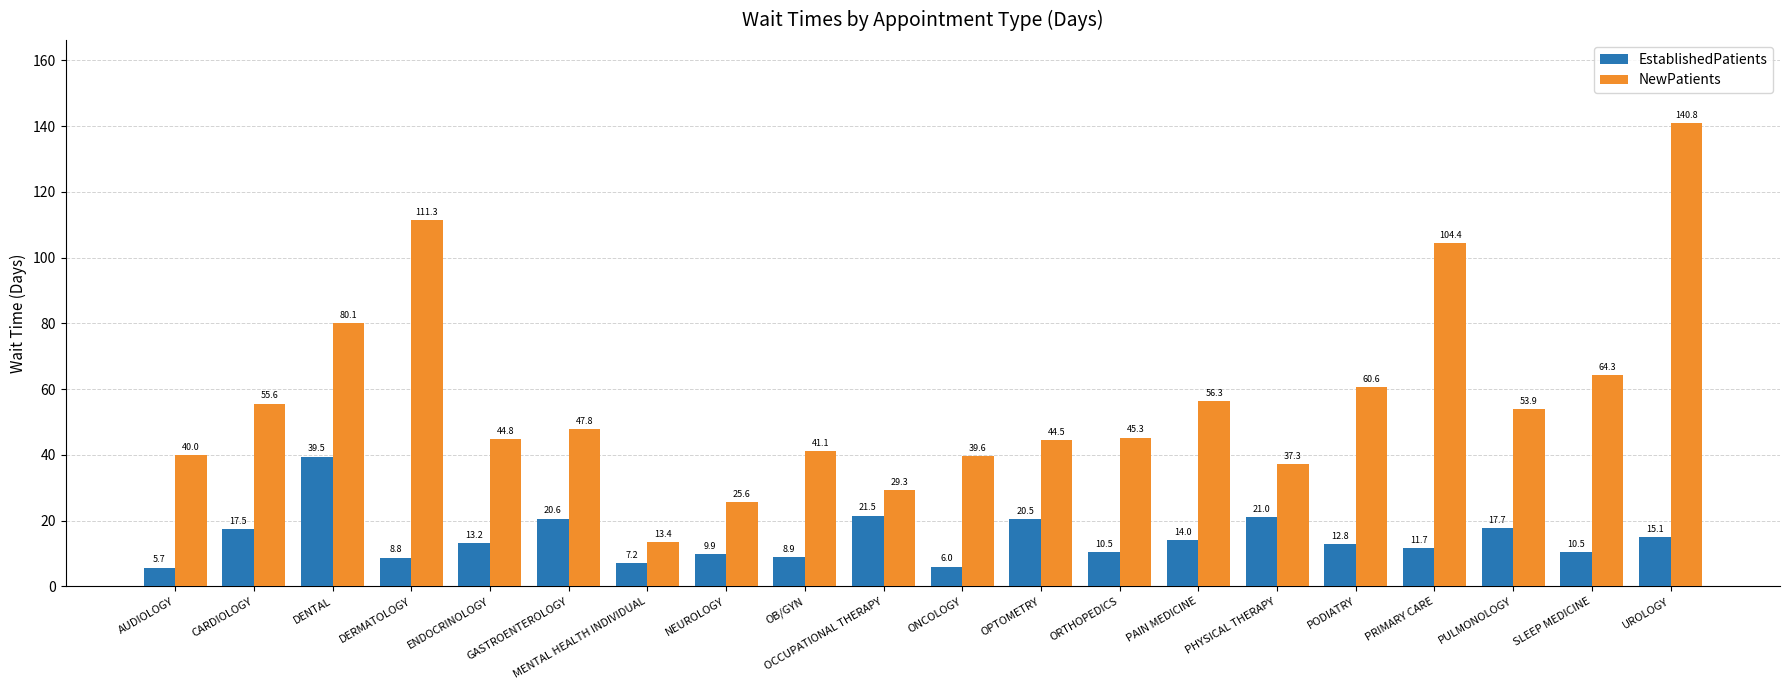

How many groups of bars are there?

20